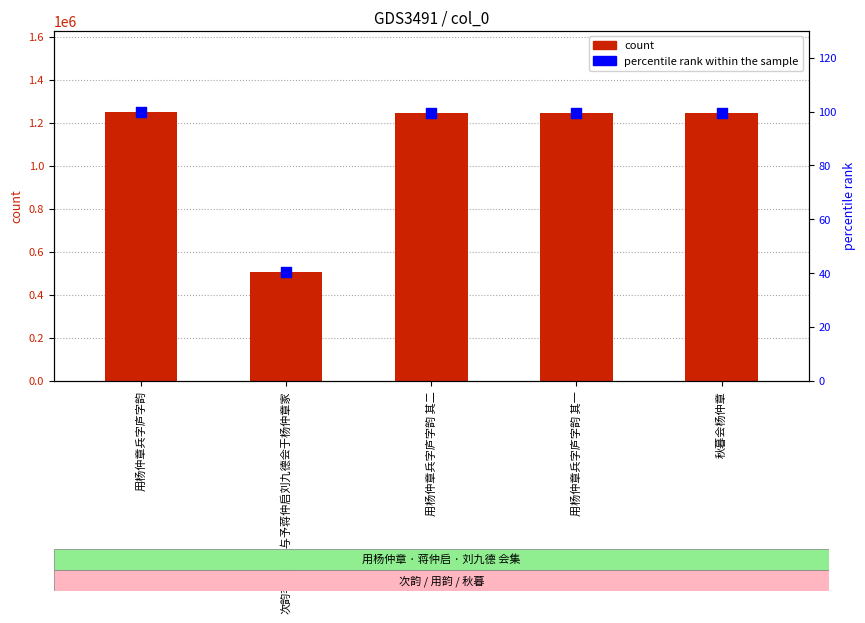

What are all the series names shown in the legend?

count, percentile rank within the sample